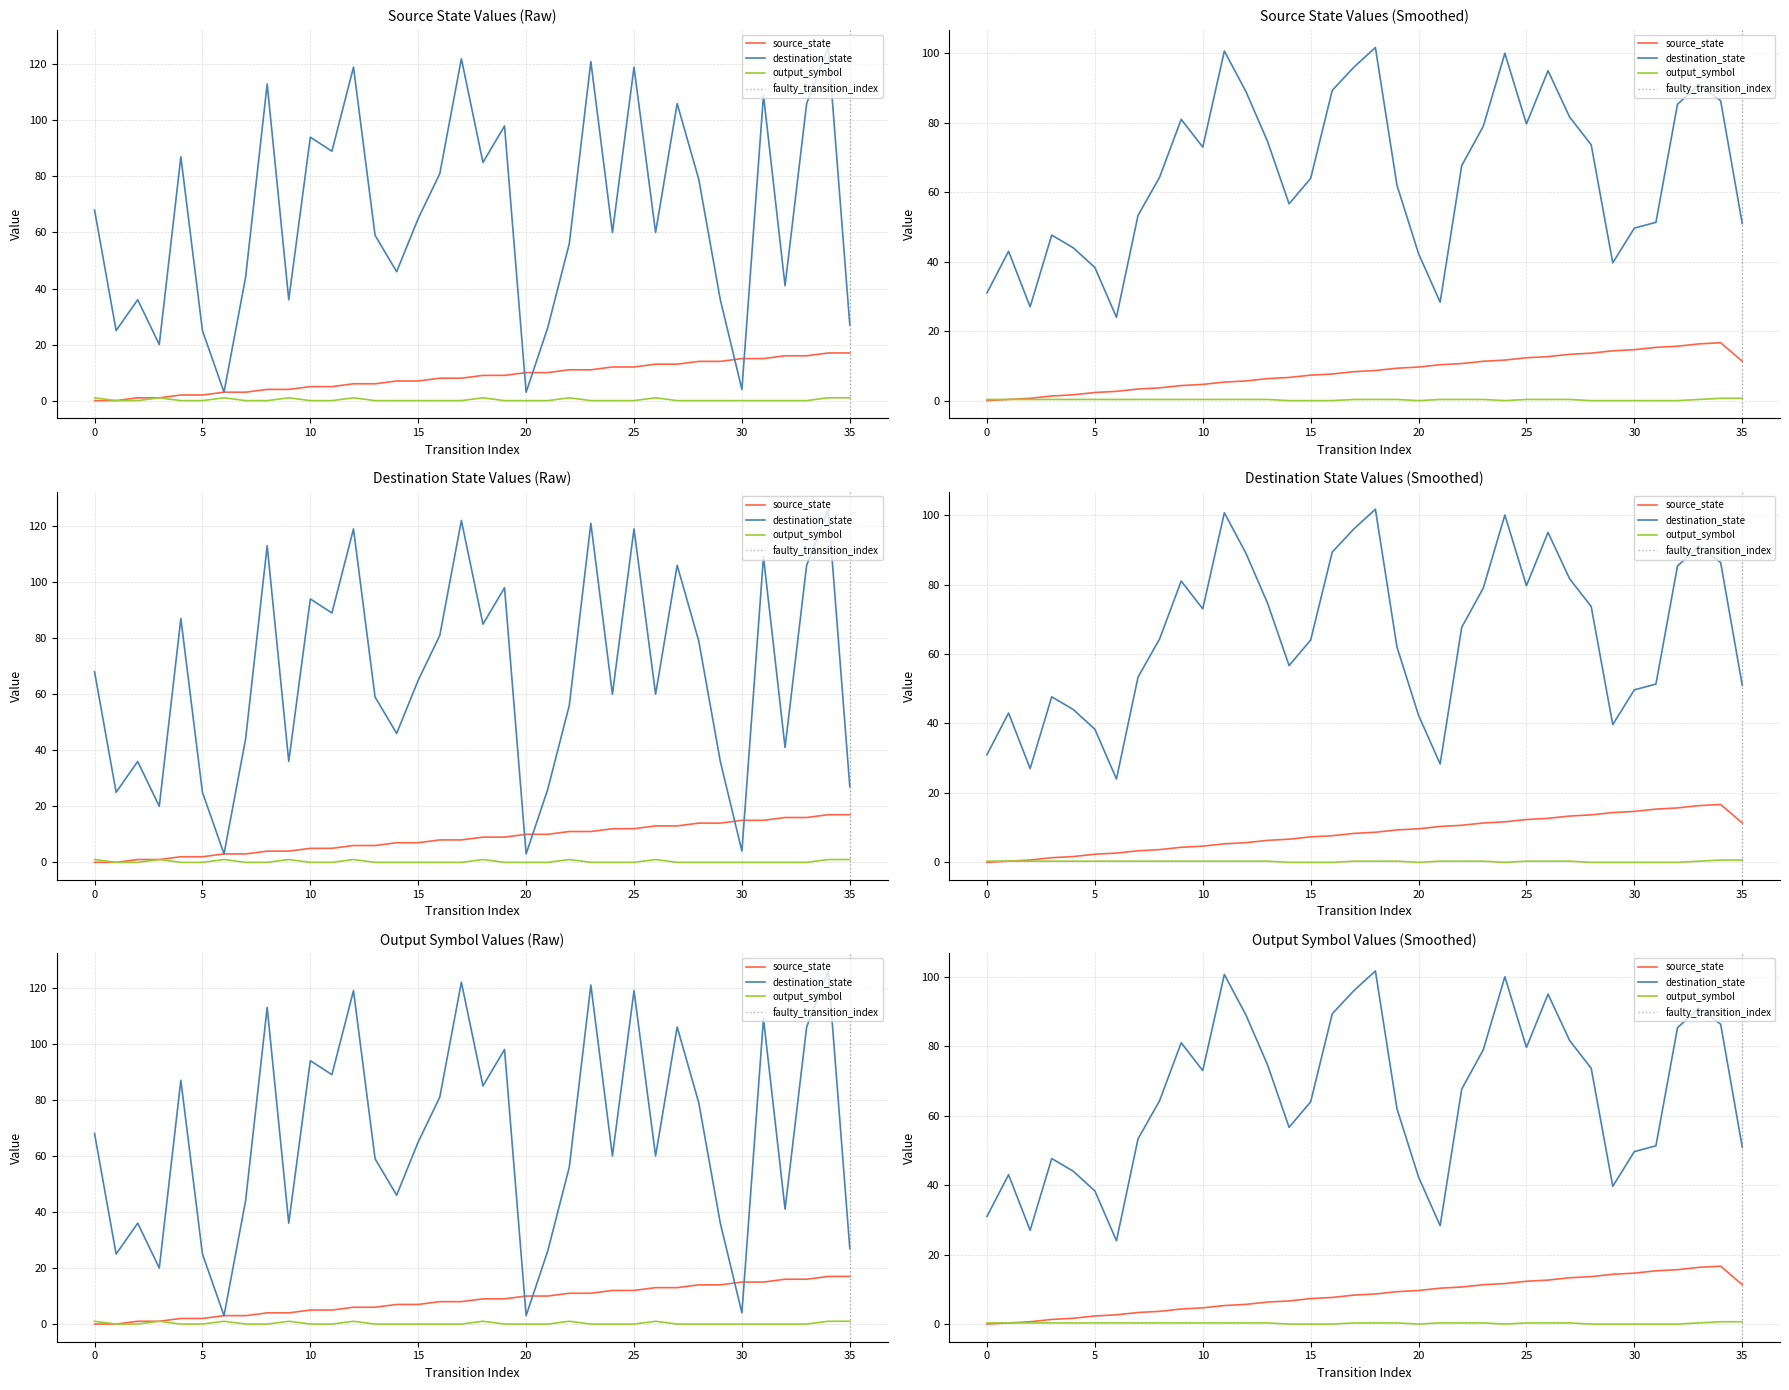

Which series has the largest total across all categories?

destination_state